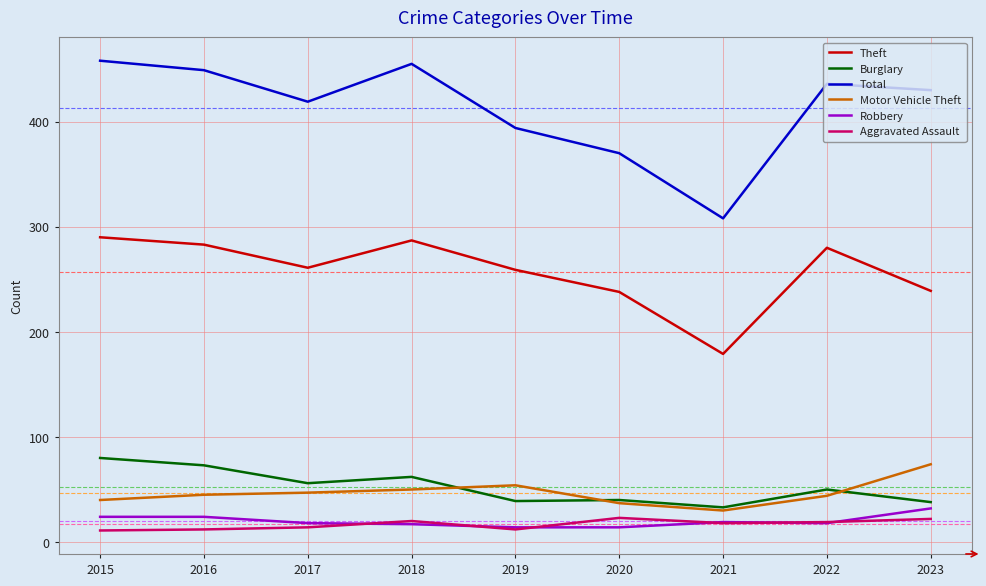

How many categories are shown in the chart?

9